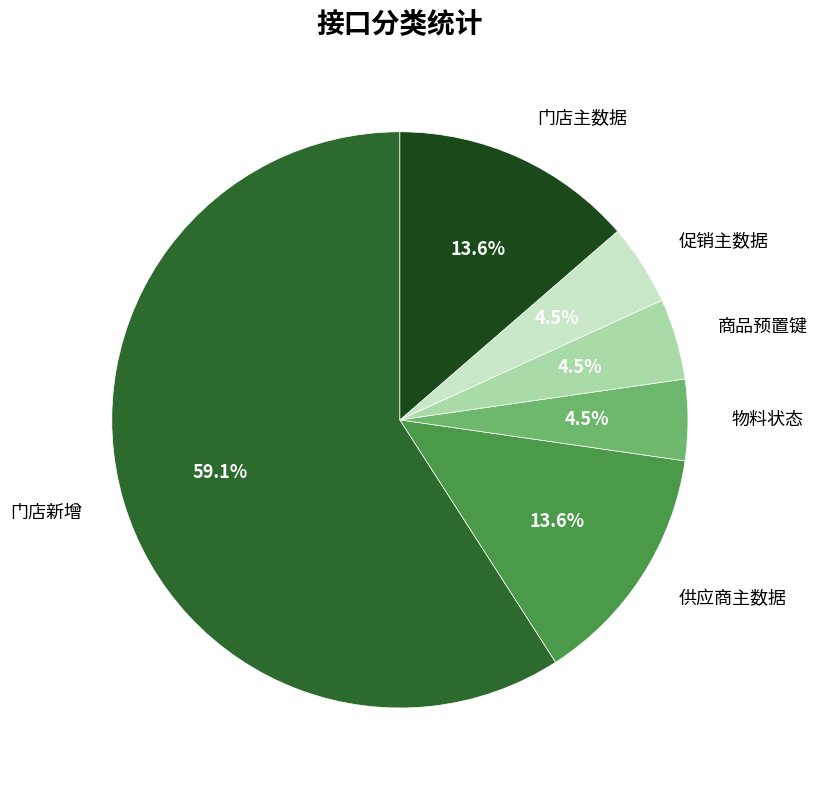

How many segments does this pie chart have?

6